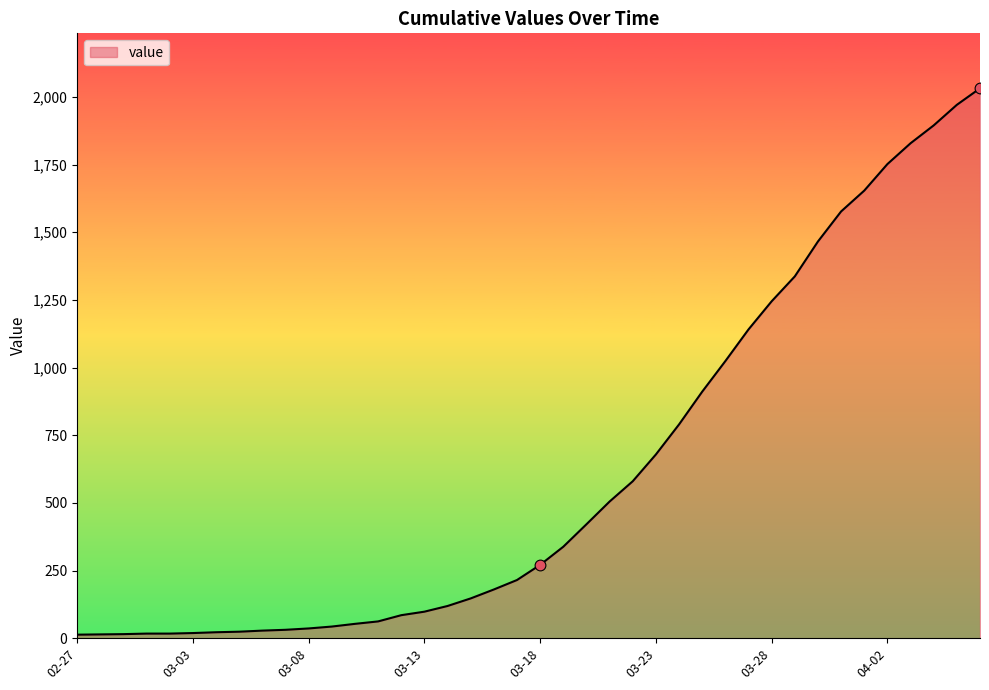

What is the greatest value displayed?

2032